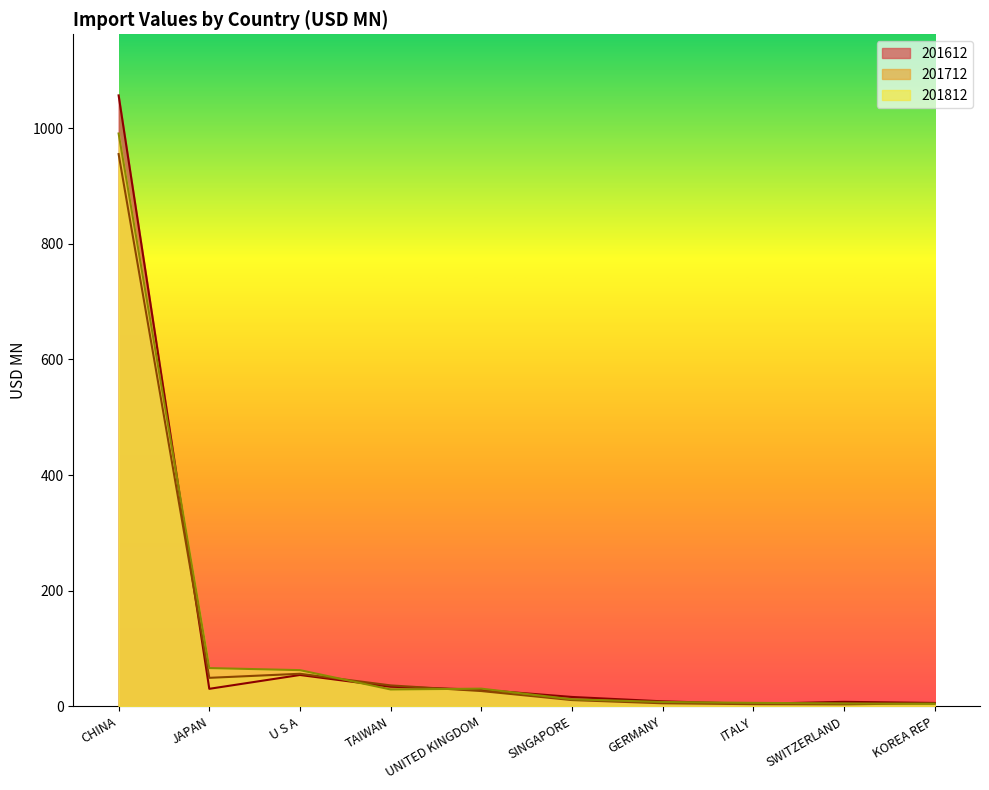

Reading right to left, list all the values displayed in this chart.

201612: KOREA REP=5.9	SWITZERLAND=7.8	ITALY=4.2	GERMANY=8.6	SINGAPORE=16.2	UNITED KINGDOM=28.5	TAIWAN=33.9	U S A=54.2	JAPAN=30.3	CHINA=1056.5
201712: KOREA REP=5.4	SWITZERLAND=3.5	ITALY=3.8	GERMANY=5.3	SINGAPORE=10.8	UNITED KINGDOM=26.4	TAIWAN=36.2	U S A=56.3	JAPAN=49.3	CHINA=955.0
201812: KOREA REP=4.2	SWITZERLAND=5.1	ITALY=6.0	GERMANY=7.5	SINGAPORE=12.2	UNITED KINGDOM=30.6	TAIWAN=29.2	U S A=62.6	JAPAN=66.2	CHINA=990.5